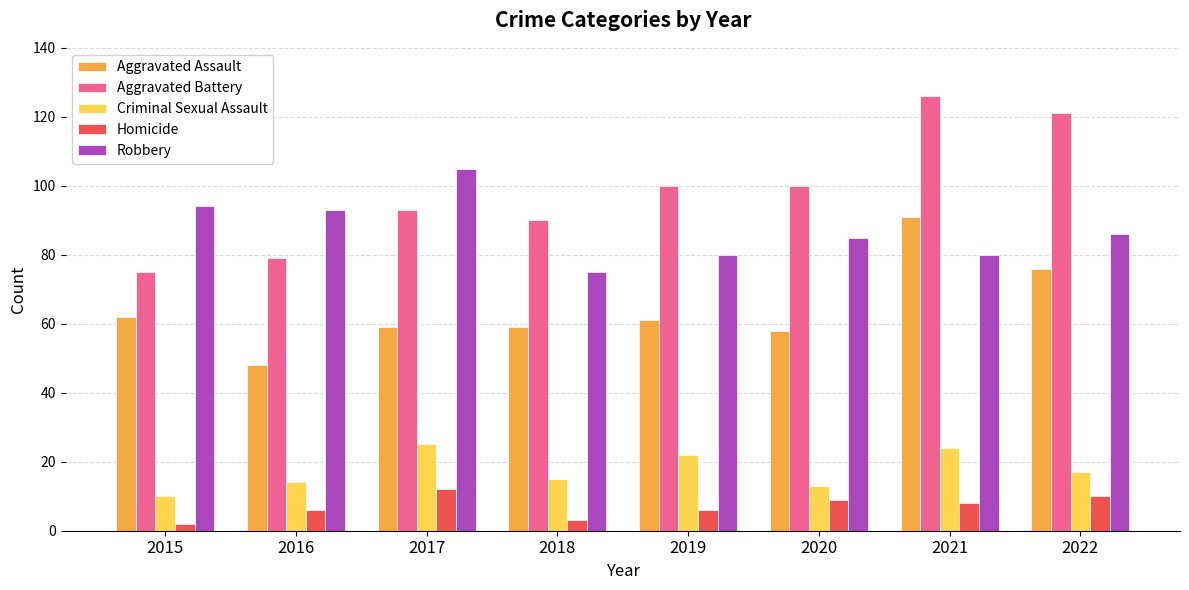

Does the chart contain any negative values?

No